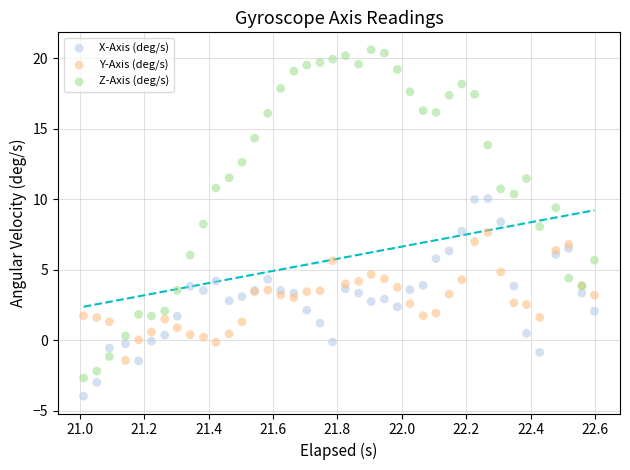

Which series contains the highest Y value?

Z-Axis (deg/s)